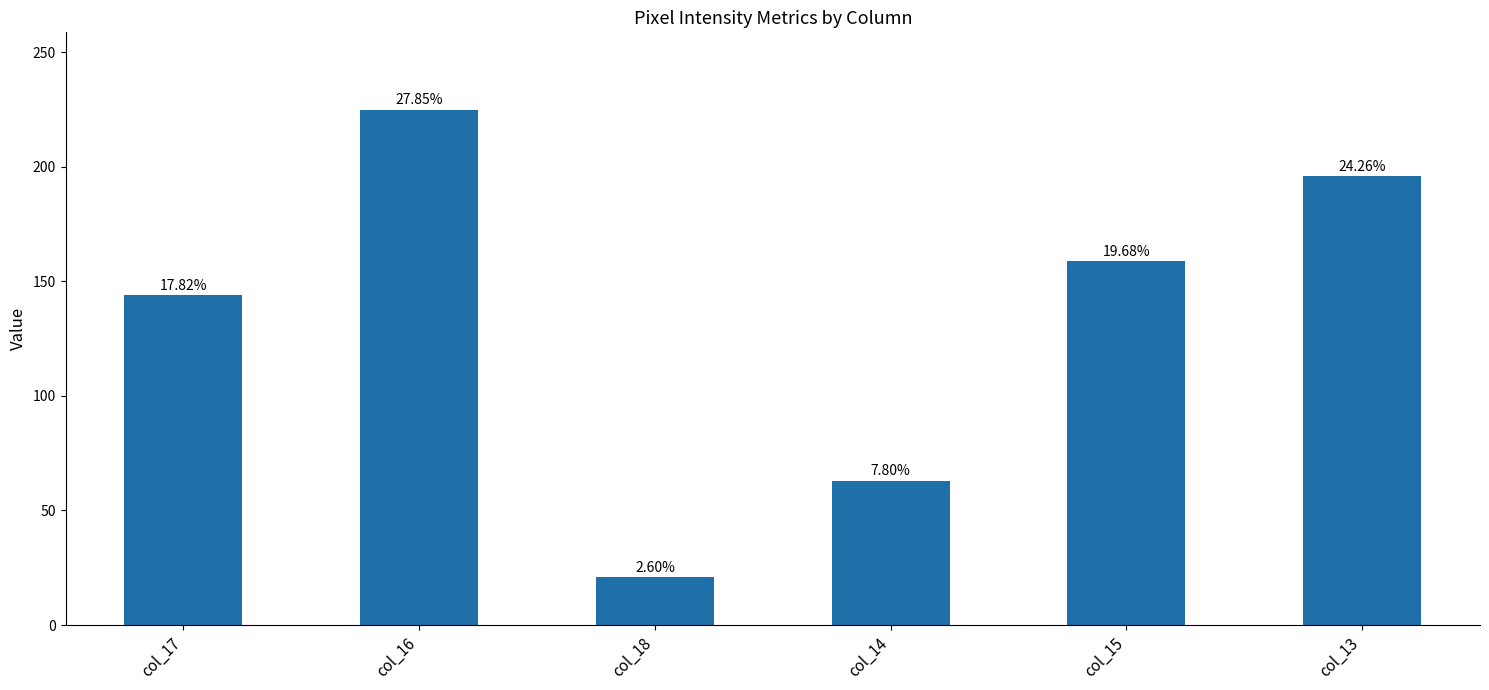

Where does the data first go above 159?

col_16